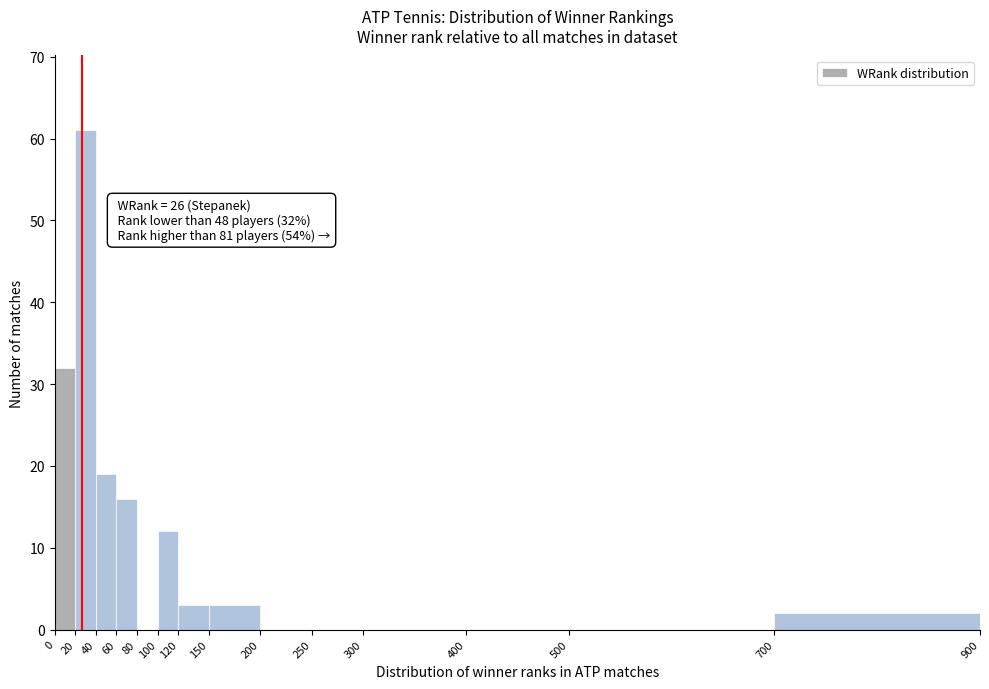

Which range on the x-axis has the tallest bar?

20 to 40